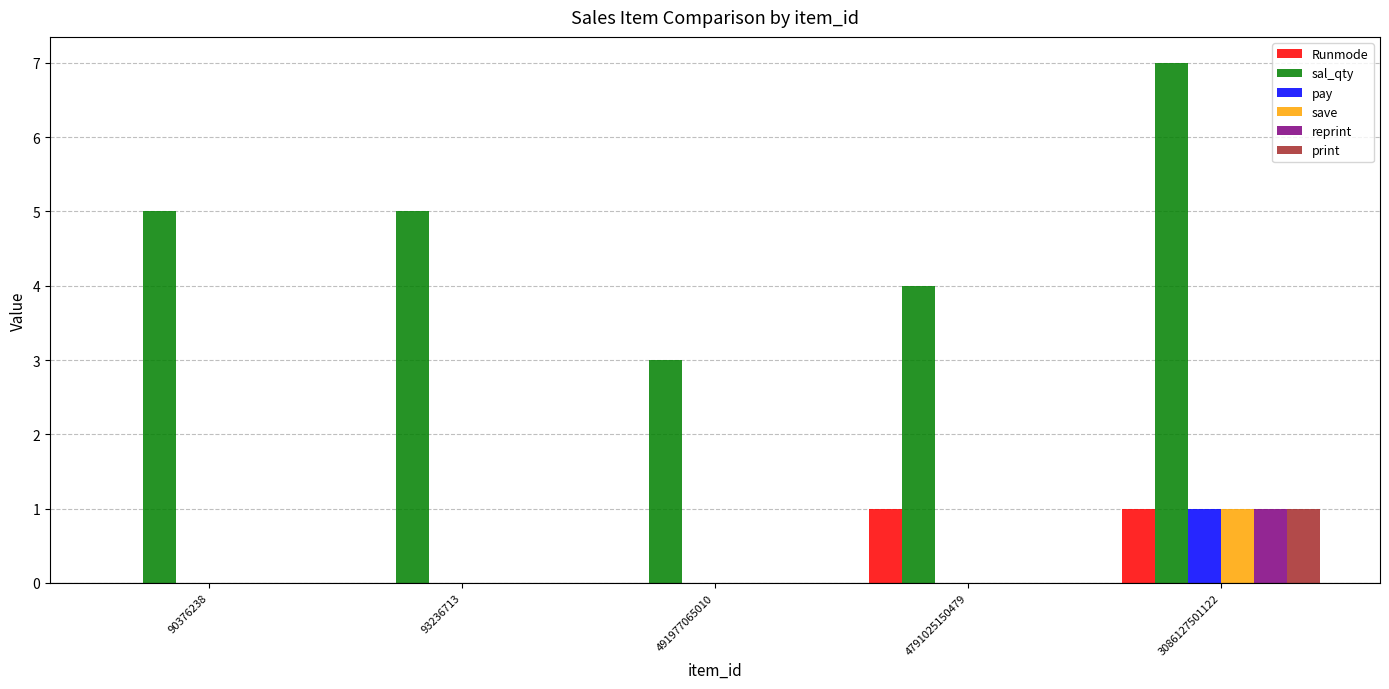

The sal_qty series shows 3 at 3086127501122. True or false?

False